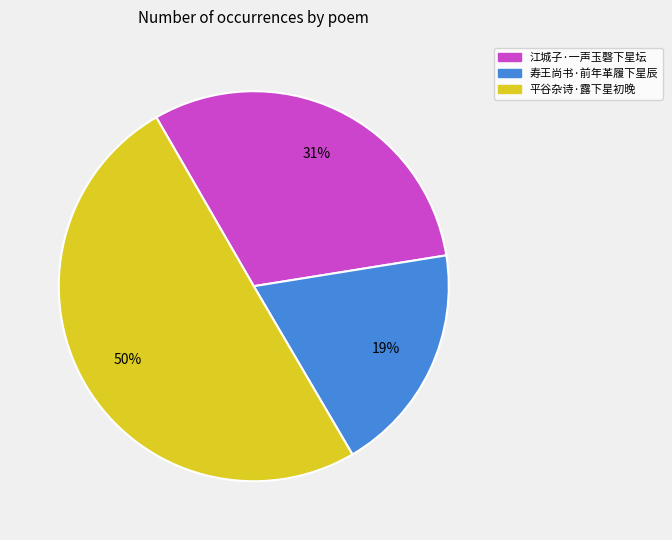

Between 江城子·一声玉磬下星坛 and 寿王尚书·前年革履下星辰, which is larger?

江城子·一声玉磬下星坛